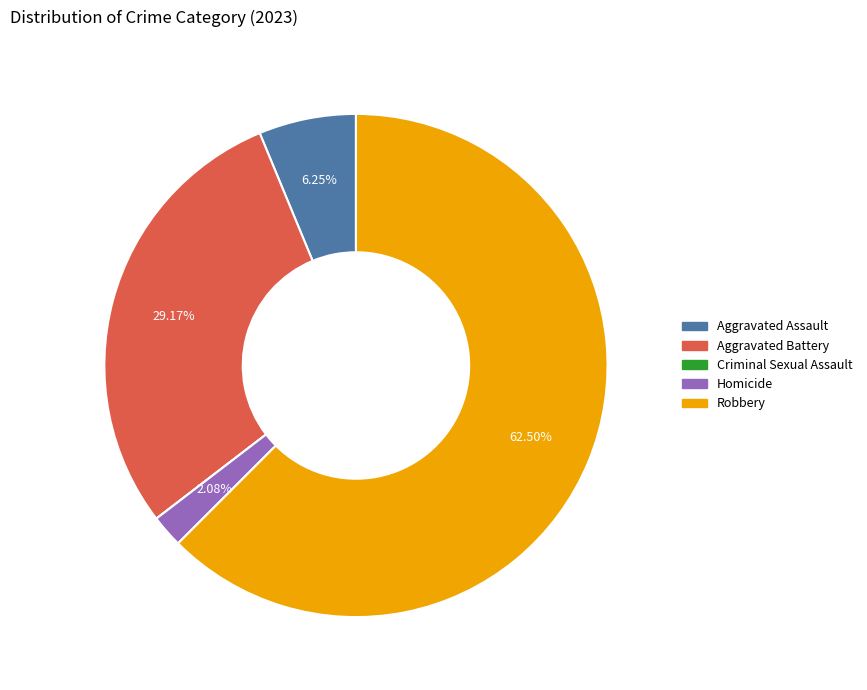

What is the largest slice in the pie chart?

Robbery